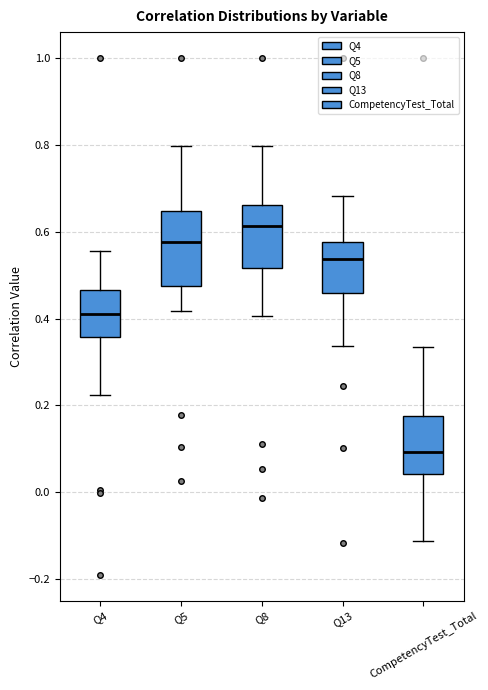

Reading left to right, read every box against the y-axis: the position of its median line, the range the box covers, and the ends of its whiskers. The values are not printed on the chart, so give them approximately, as read against the axis.

Q4: median 0.42, box 0.36 to 0.46, whiskers 0.22 to 0.56
Q5: median 0.58, box 0.48 to 0.64, whiskers 0.42 to 0.80
Q8: median 0.62, box 0.52 to 0.66, whiskers 0.40 to 0.80
Q13: median 0.54, box 0.46 to 0.58, whiskers 0.34 to 0.68
CompetencyTest_Total: median 0.10, box 0.04 to 0.18, whiskers -0.12 to 0.34